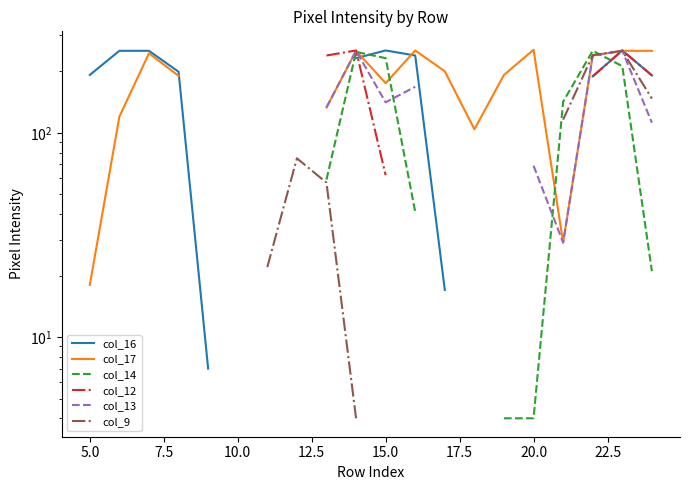

What is the value of the col_17 point at the 13th from the left?

200.0